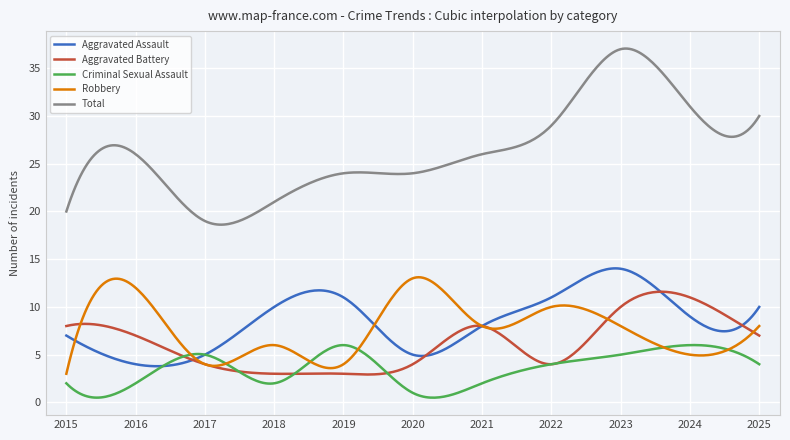

Which series has the largest total across all categories?

Total